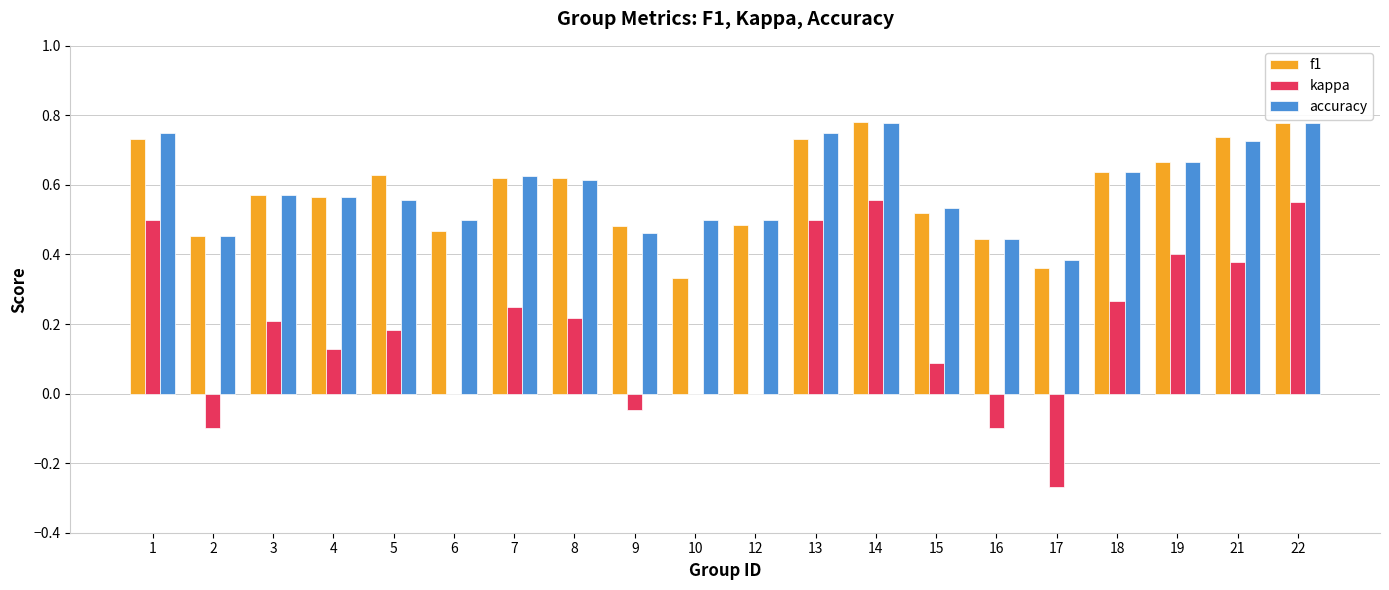

What is the sum of the accuracy values at 21 and 1?

1.5